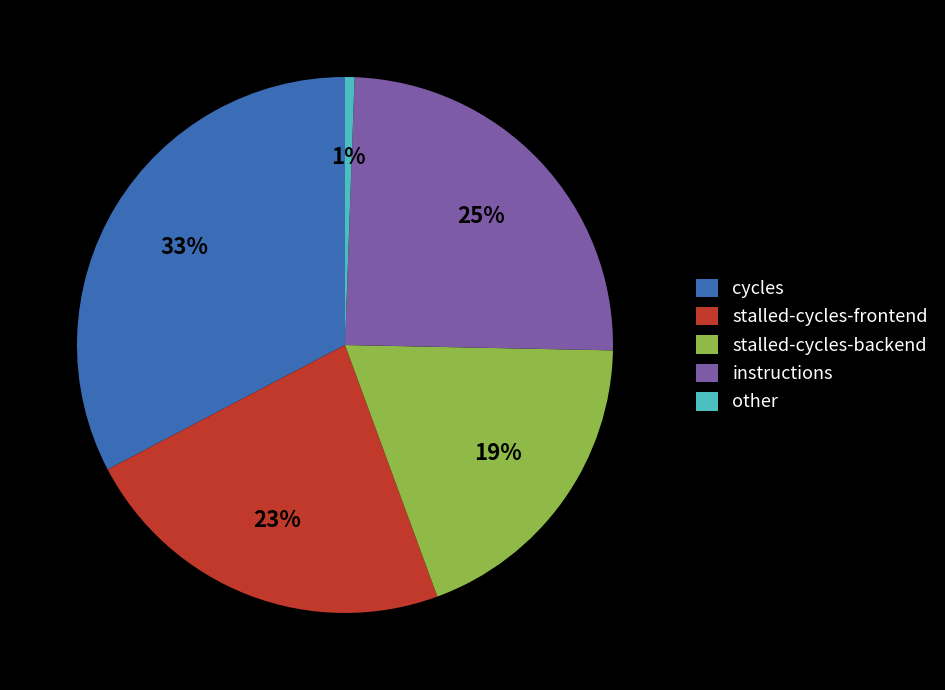

Combined, do stalled-cycles-backend and cycles account for over 50%?

Yes